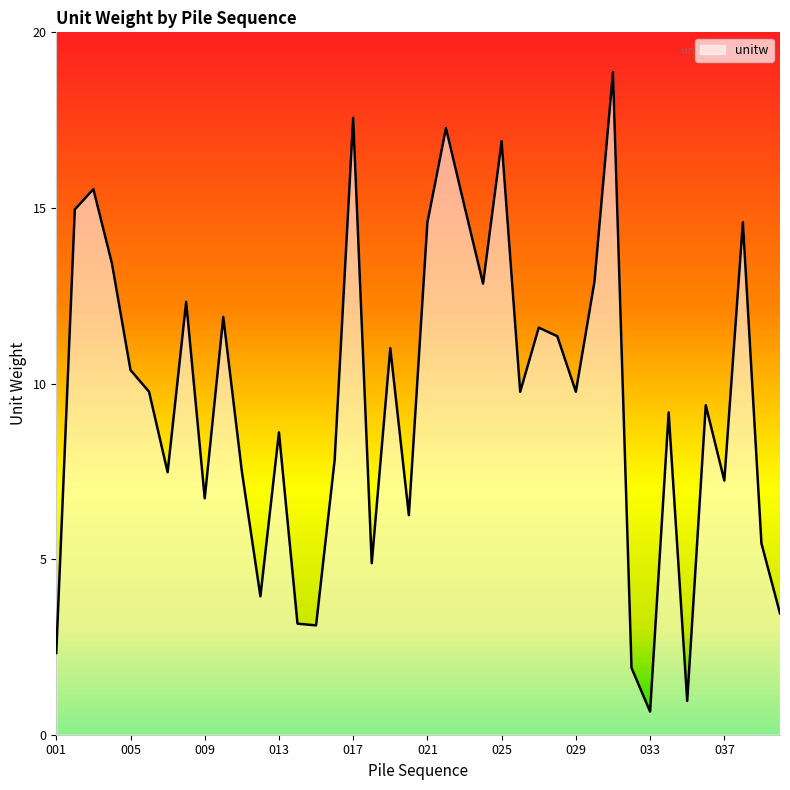

What is the smallest value displayed?

0.7